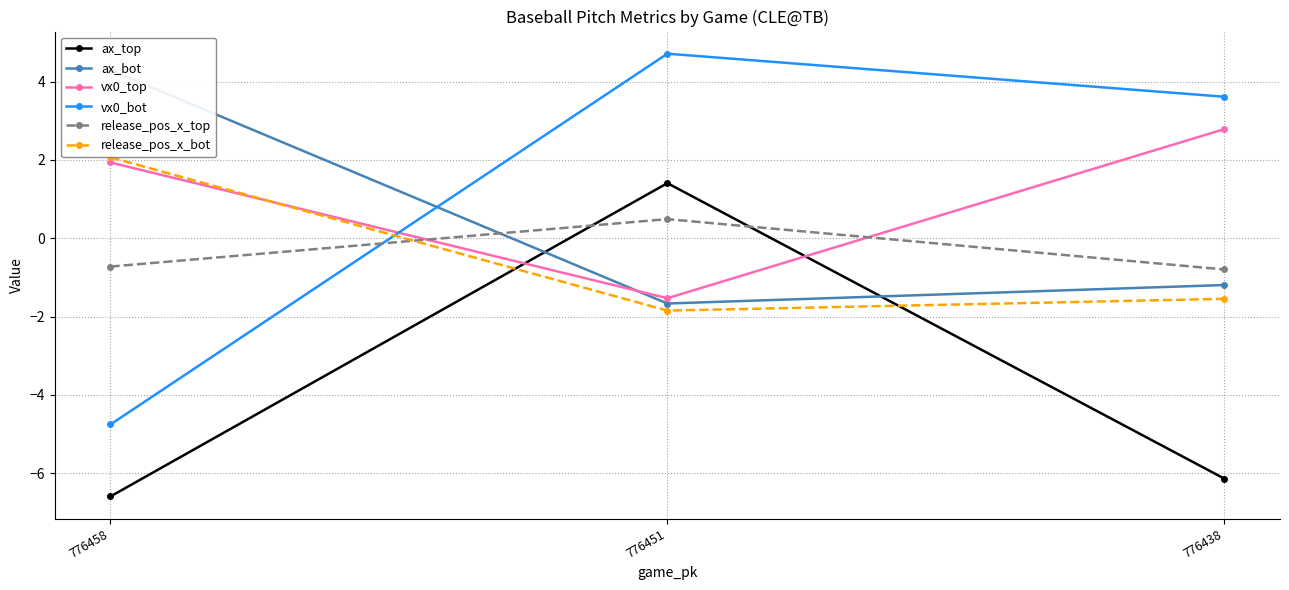

How many lines are shown in the chart?

6